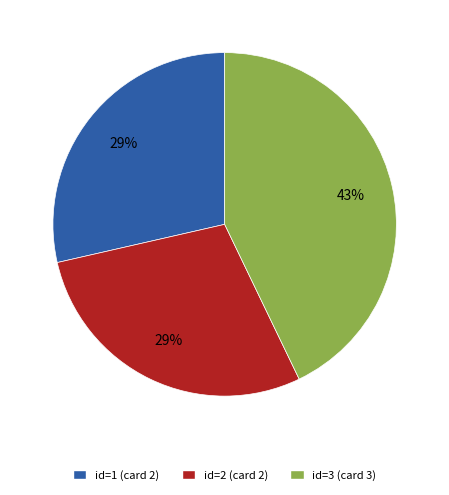

To the nearest percent, what is the average slice percentage?

33%